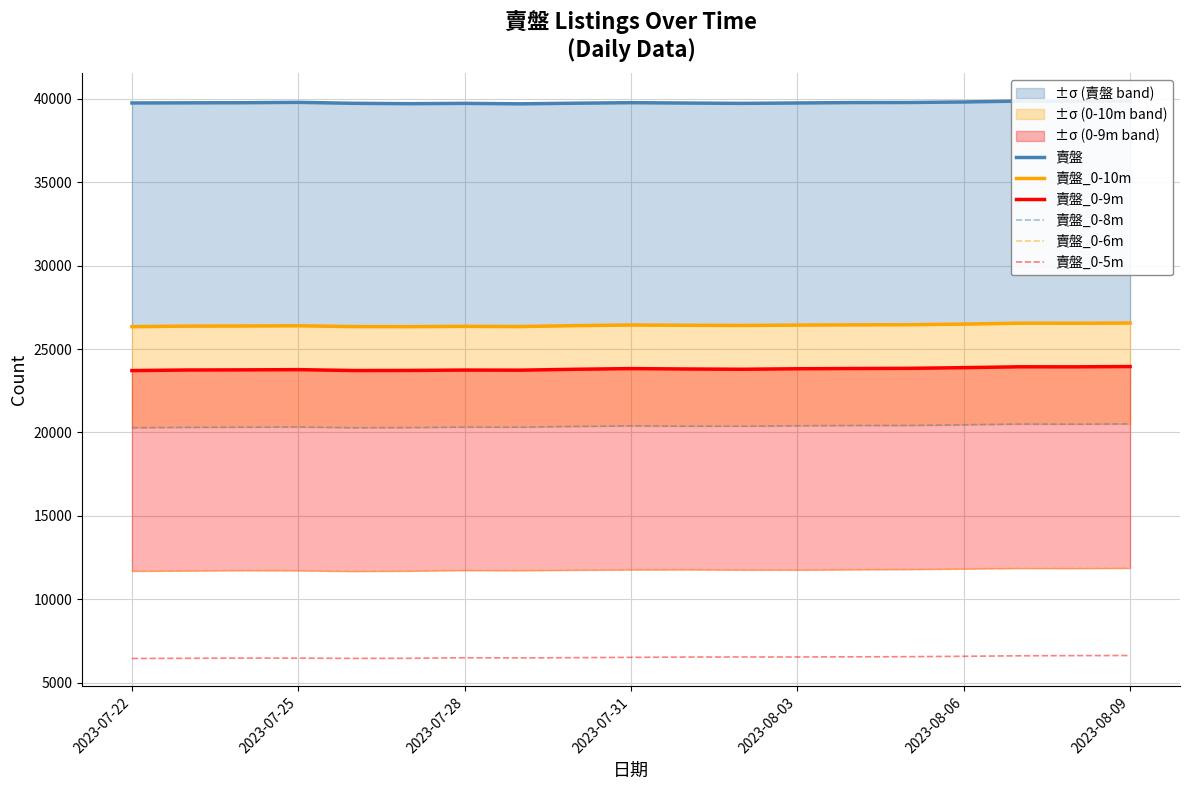

True or false: 賣盤_0-8m and 賣盤_0-6m cross at least once.

False